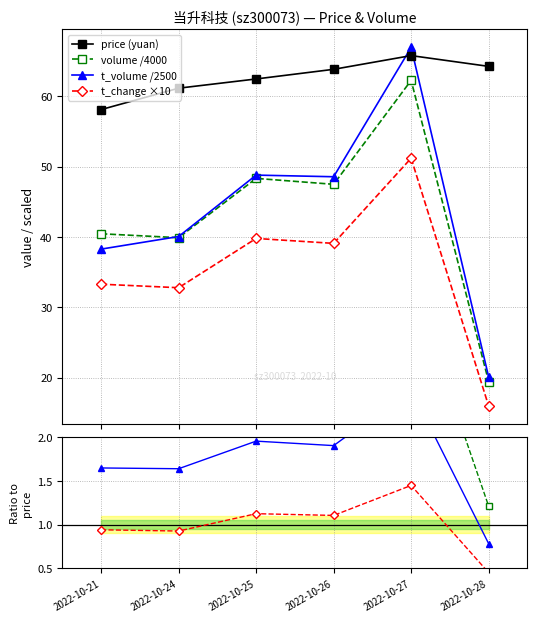

The t_change series shows 16.0 at 2022-10-28. True or false?

True